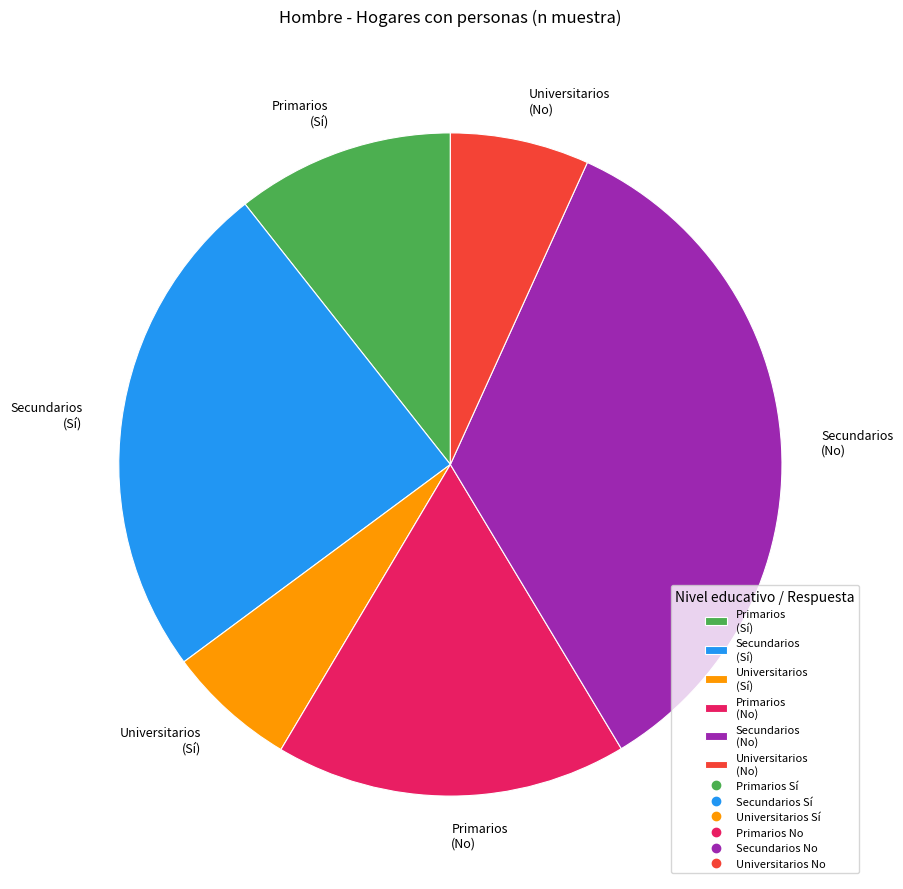

Is the sum of Secundarios (No) and Primarios (Sí) greater than half?

No